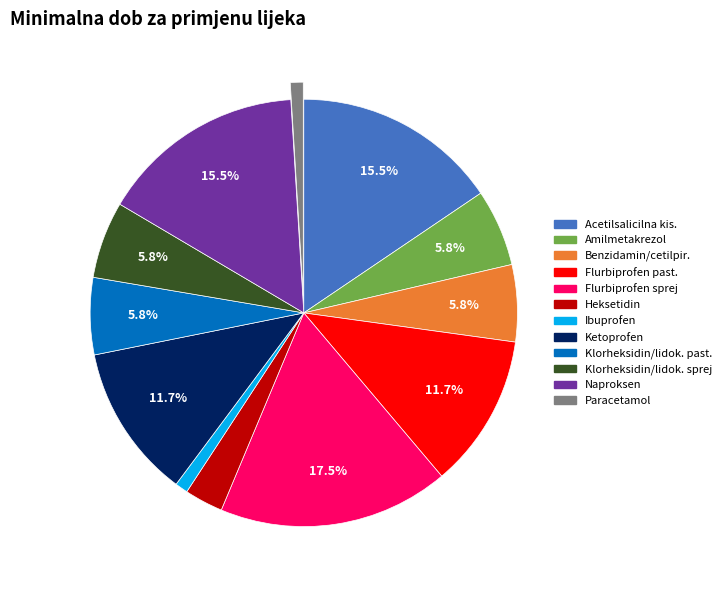

Is there any slice that represents more than half of the pie?

No